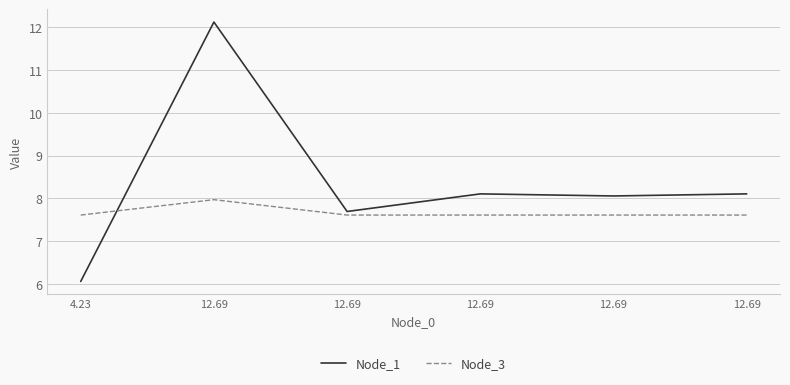

What is the maximum value shown in the chart?

12.1